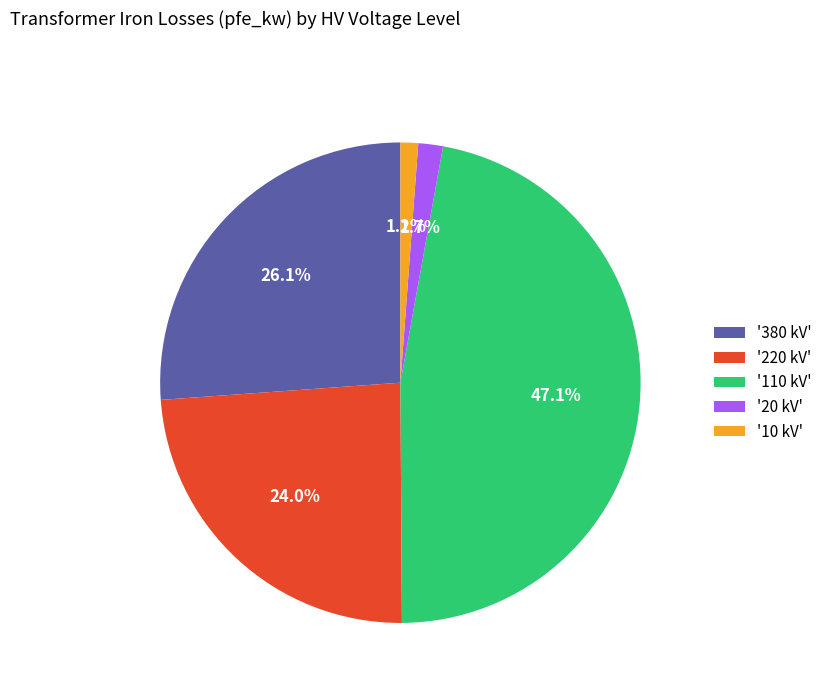

Does any single category account for the majority?

No